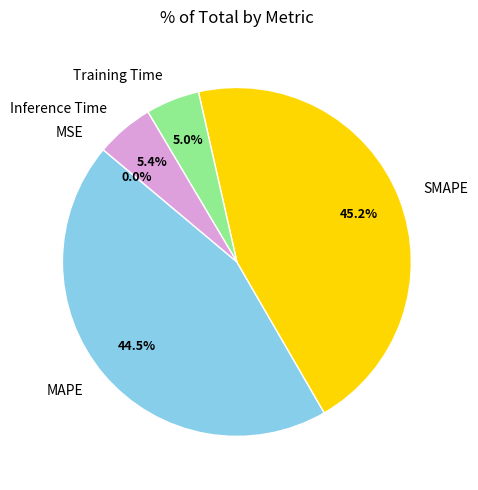

Does MAPE represent more than half of the total?

No